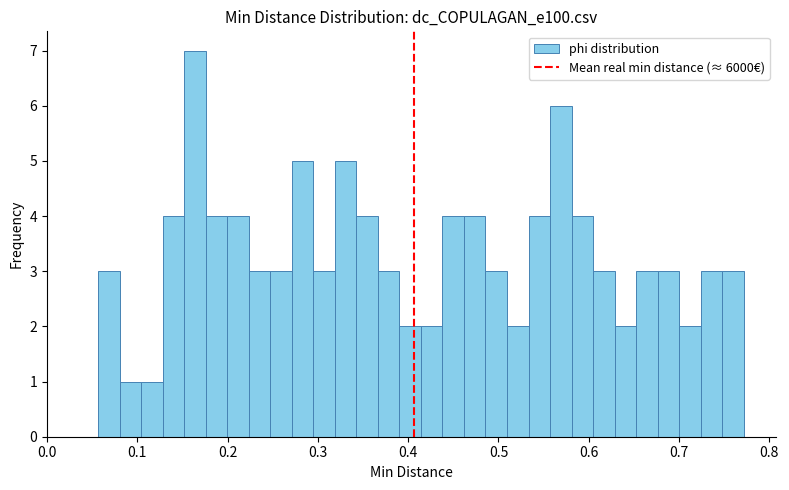

Read against the x-axis, roughly where is the centre of the tallest bar?

0.16